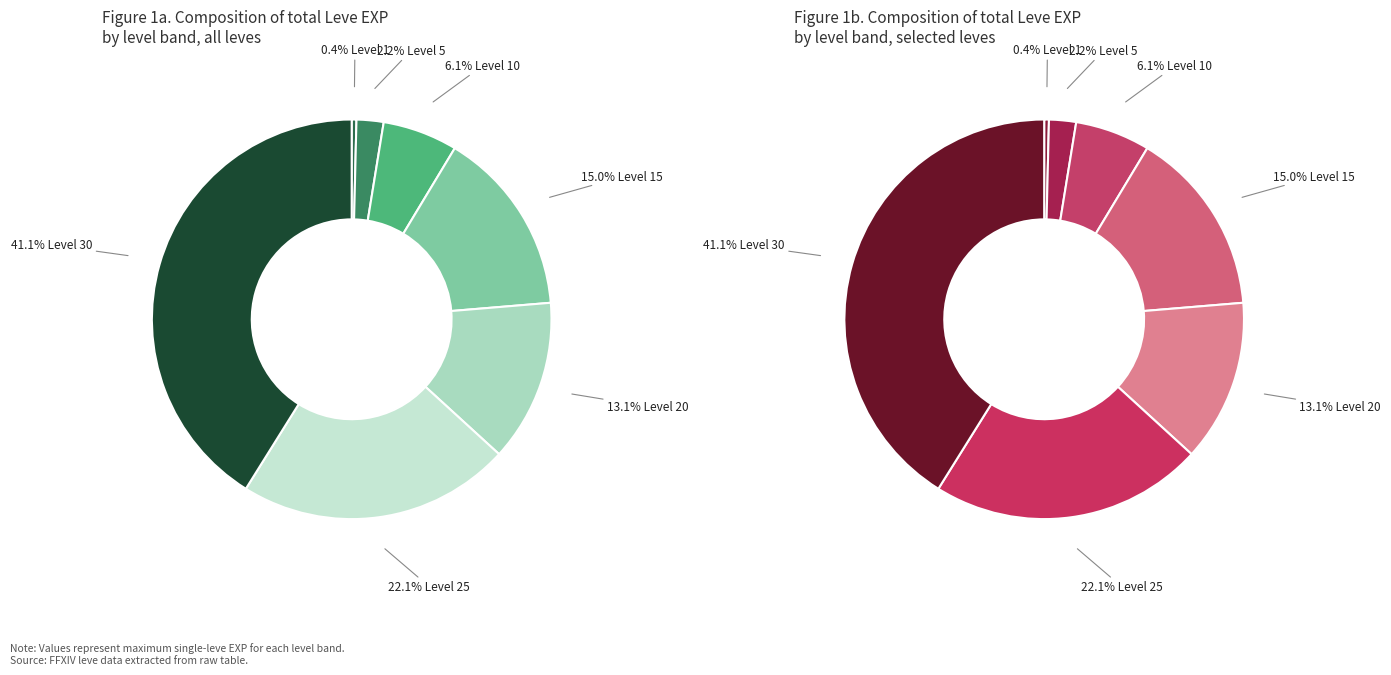

What is the ratio of the value at Level 25 to the value at Level 20?

1.7